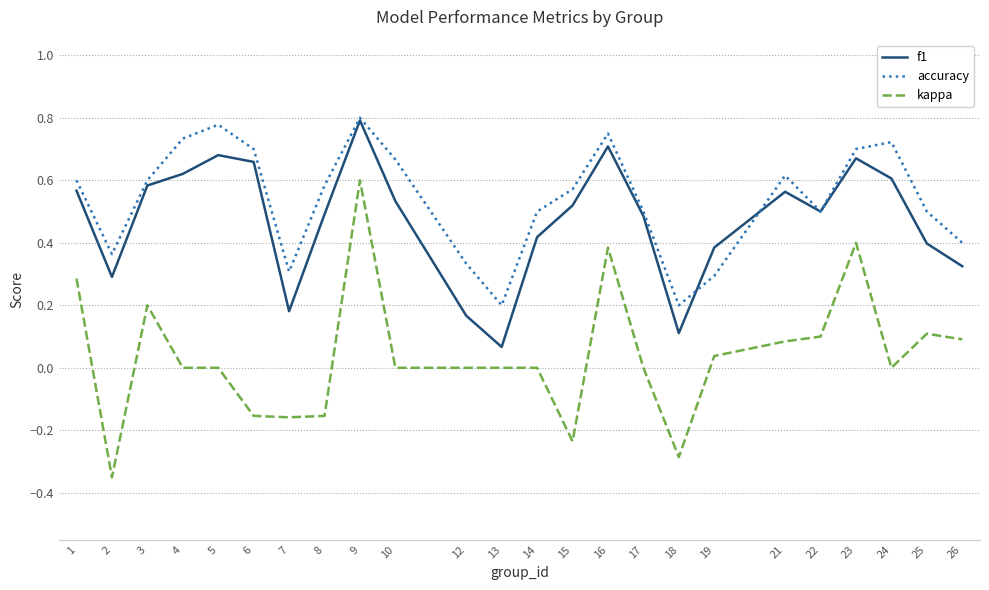

Where is the first local maximum for kappa?

3